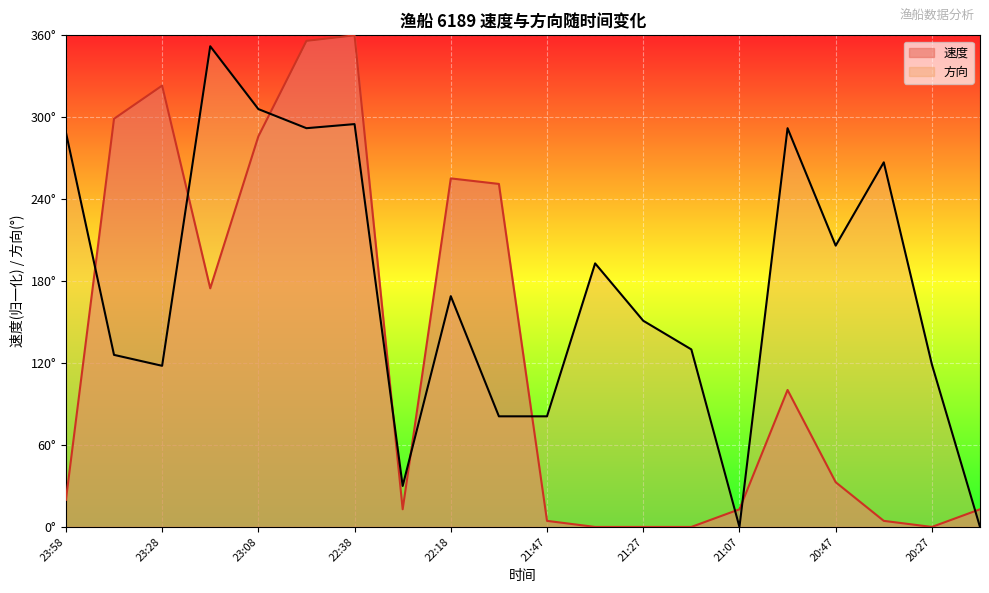

Which series ends up on top after the final intersection of 方向 and 速度?

速度